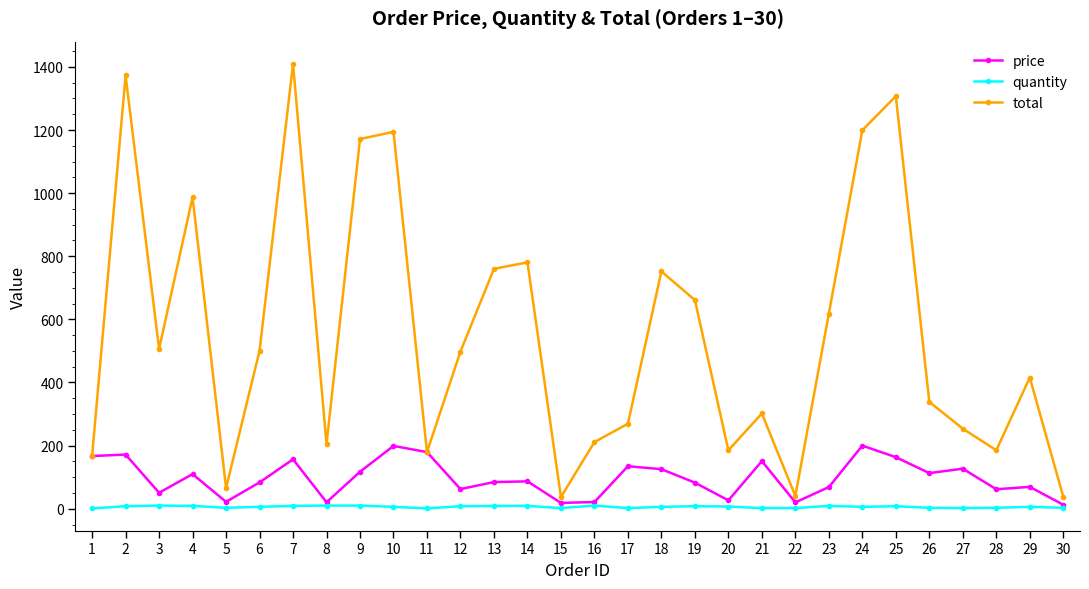

Where does the quantity series first go above 6?

2